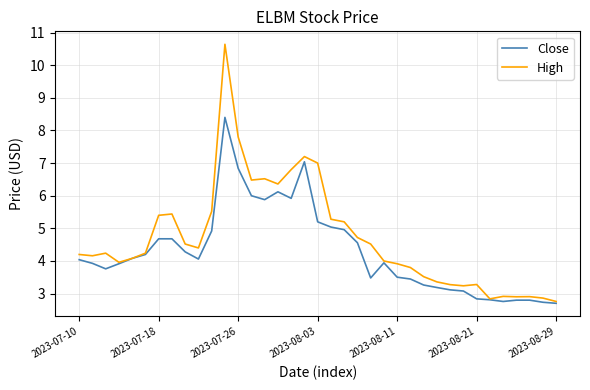

What are all the series names shown in the legend?

Close, High